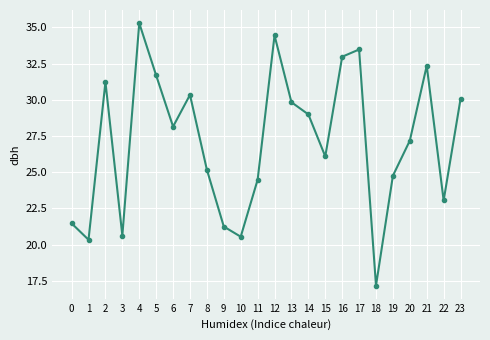

At which category does the data reach its first local valley?

1